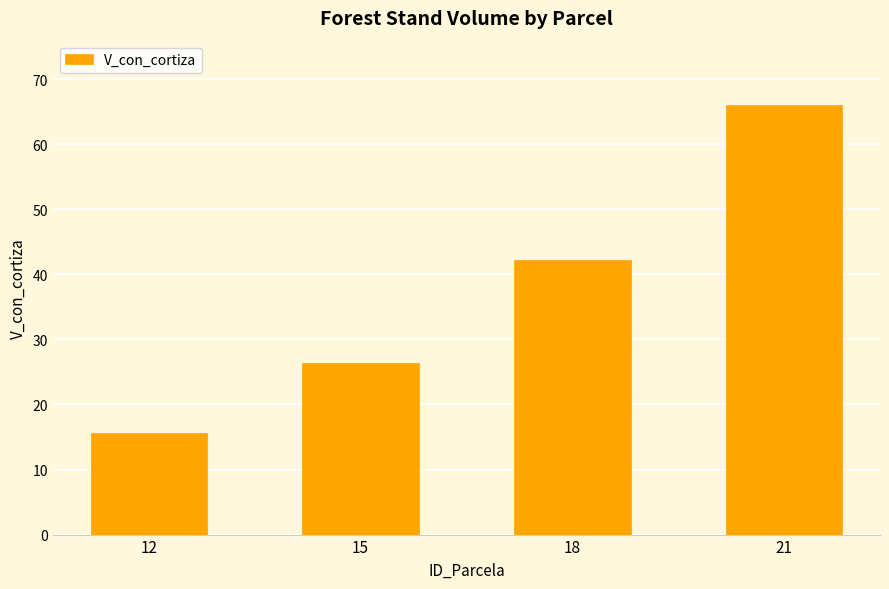

List the labels in order of value, smallest first.

12, 15, 18, 21